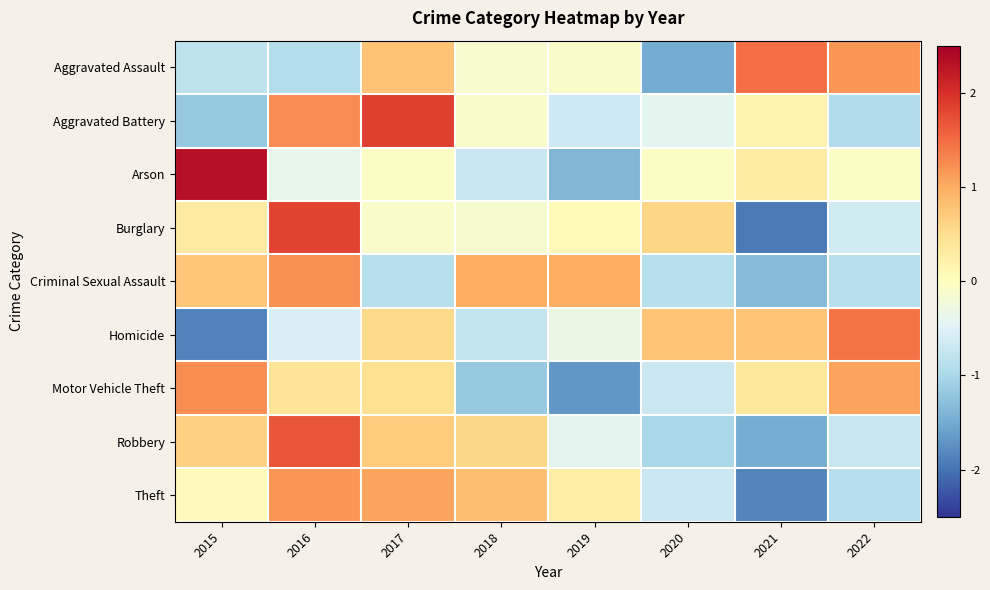

How many data points does each series have?

8